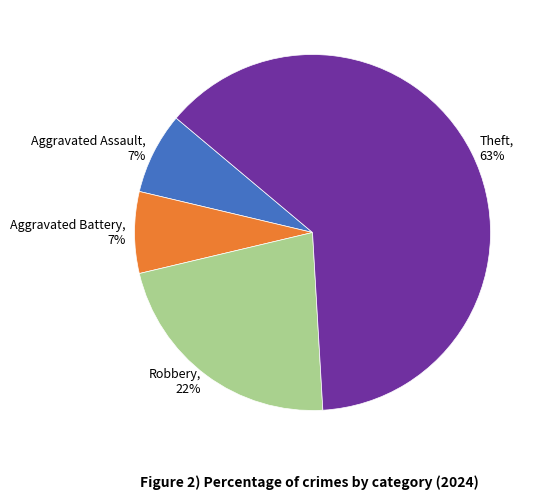

How many slices are in this pie chart?

4